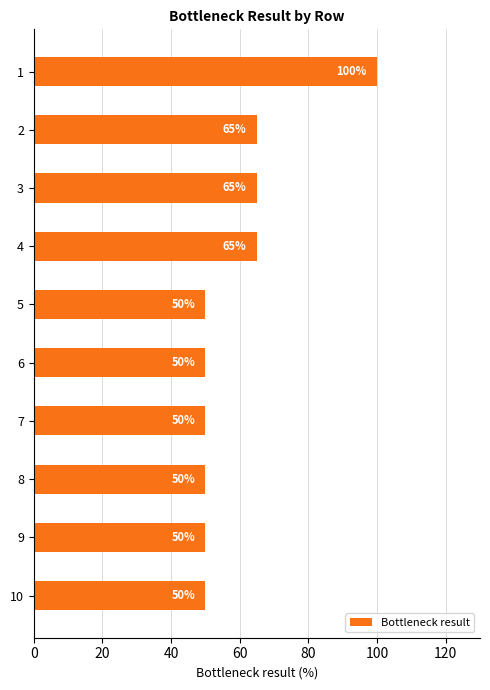

What is the value of the 3rd bar from the top?

65